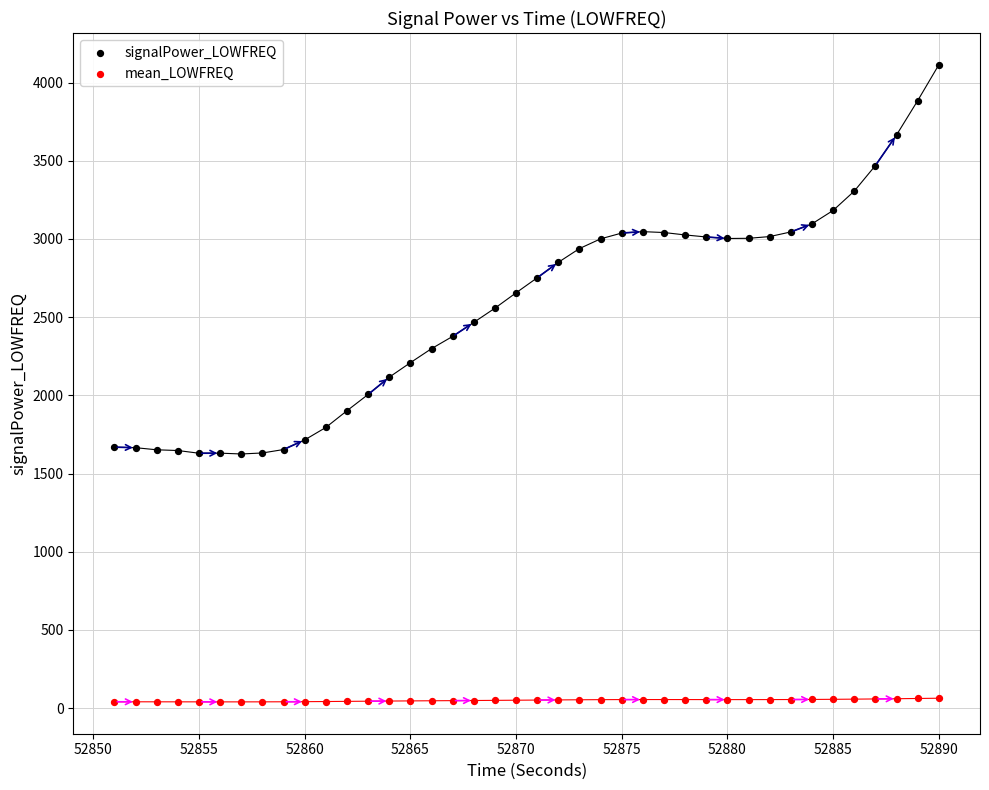

Which series has the largest Y range (max minus min)?

signalPower_LOWFREQ